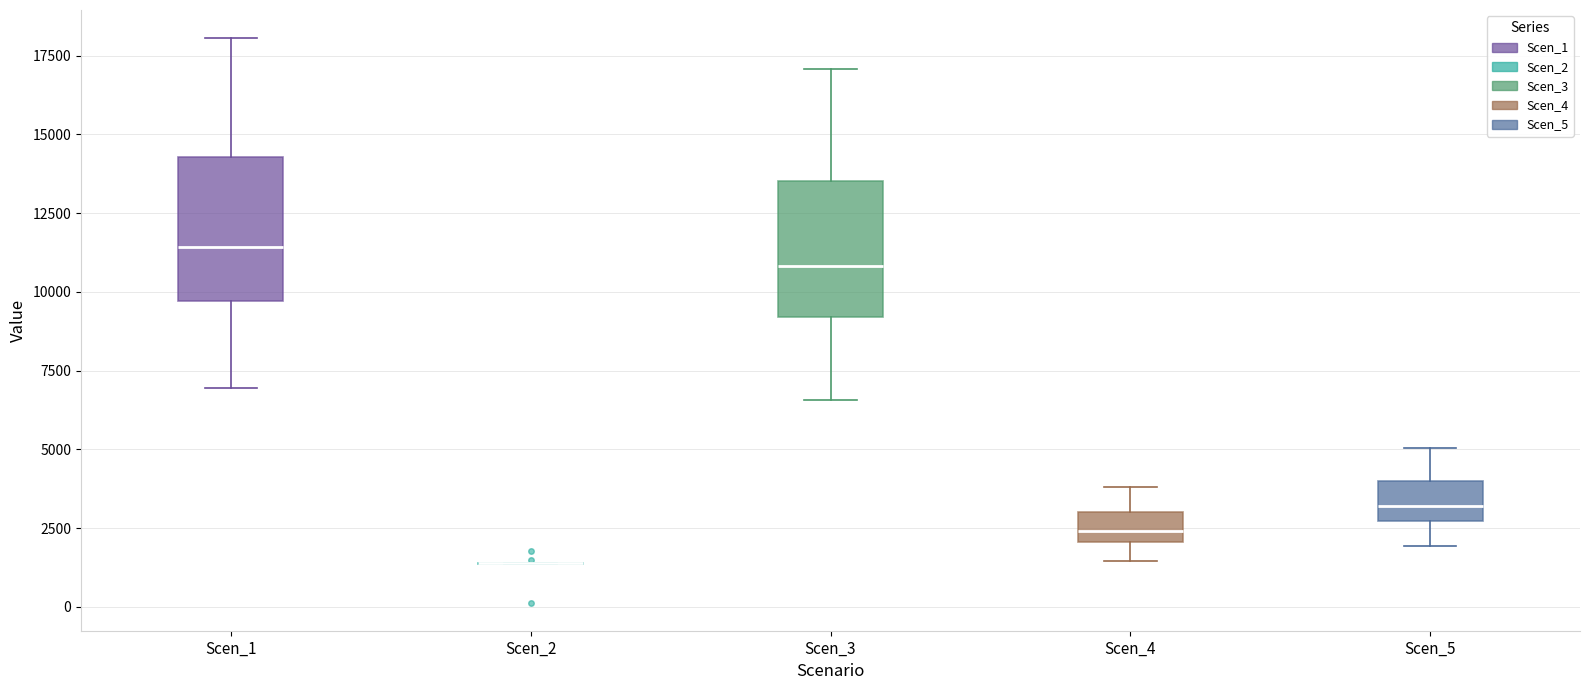

Reading left to right, transcribe this box plot: for each box, give where its median line is, the range the box spans, and where its two whiskers end, as read against the y-axis. The values are not printed on the chart, so give them approximately, as read against the axis.

Scen_1: median 11500, box 9500 to 14500, whiskers 7000 to 18000
Scen_2: box collapsed to a line at 1500, whiskers 1500 to 1500
Scen_3: median 11000, box 9000 to 13500, whiskers 6500 to 17000
Scen_4: median 2500, box 2000 to 3000, whiskers 1500 to 4000
Scen_5: median 3000, box 2500 to 4000, whiskers 2000 to 5000